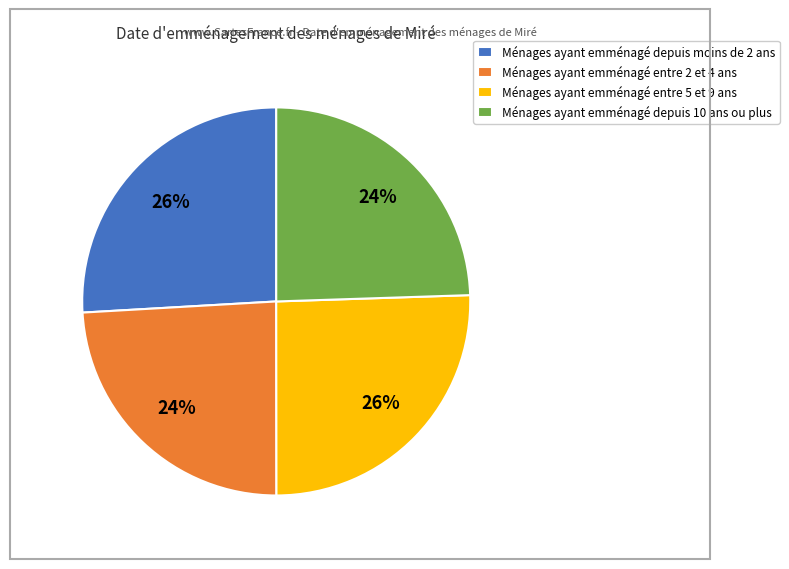

To the nearest percent, what is the combined percentage of Ménages ayant emménagé entre 5 et 9 ans and Ménages ayant emménagé depuis 10 ans ou plus?

50%